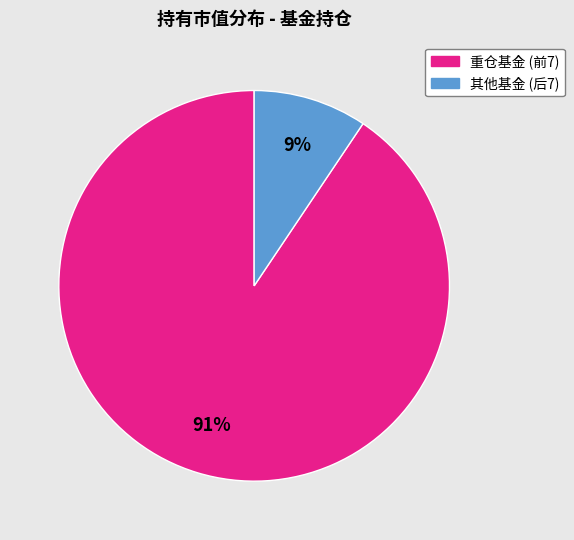

Is there any slice that represents more than half of the pie?

Yes